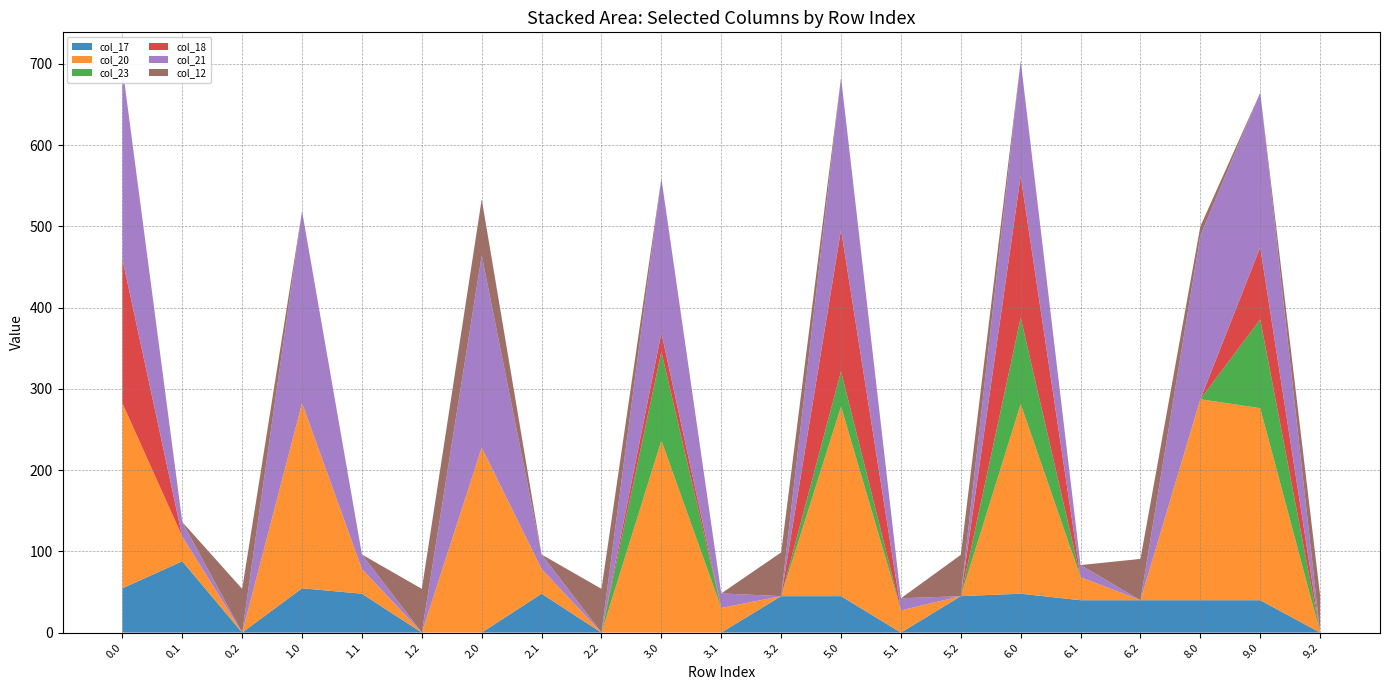

Reading left to right, what are all the values shown in this chart?

col_17: 0.0=54.6	0.1=87.8	0.2=0.0	1.0=54.6	1.1=47.9	1.2=0.0	2.0=0.0	2.1=47.9	2.2=0.0	3.0=0.0	3.1=0.0	3.2=44.9	5.0=44.9	5.1=0.0	5.2=44.9	6.0=47.9	6.1=39.9	6.2=39.9	8.0=39.9	9.0=39.9	9.2=0.0
col_20: 0.0=227.9	0.1=30.4	0.2=0.0	1.0=227.9	1.1=30.4	1.2=0.0	2.0=227.9	2.1=30.4	2.2=0.0	3.0=236.4	3.1=30.4	3.2=0.0	5.0=233.4	5.1=27.4	5.2=0.0	6.0=233.4	6.1=28.4	6.2=0.0	8.0=247.4	9.0=236.4	9.2=0.0
col_23: 0.0=0.0	0.1=0.0	0.2=0.0	1.0=0.0	1.1=0.0	1.2=0.0	2.0=0.0	2.1=0.0	2.2=0.0	3.0=109.3	3.1=0.0	3.2=0.0	5.0=43.4	5.1=0.0	5.2=0.0	6.0=106.3	6.1=0.0	6.2=0.0	8.0=0.0	9.0=109.3	9.2=0.0
col_18: 0.0=177.3	0.1=0.0	0.2=0.0	1.0=0.0	1.1=0.0	1.2=0.0	2.0=0.0	2.1=0.0	2.2=0.0	3.0=23.2	3.1=0.0	3.2=0.0	5.0=174.3	5.1=0.0	5.2=0.0	6.0=174.3	6.1=0.0	6.2=0.0	8.0=0.0	9.0=88.7	9.2=0.0
col_21: 0.0=236.4	0.1=17.9	0.2=0.0	1.0=236.4	1.1=17.9	1.2=0.0	2.0=236.4	2.1=17.9	2.2=0.0	3.0=190.3	3.1=17.9	3.2=0.0	5.0=187.3	5.1=14.9	5.2=0.0	6.0=141.8	6.1=14.9	6.2=0.0	8.0=201.3	9.0=190.3	9.2=0.0
col_12: 0.0=0.0	0.1=0.0	0.2=53.8	1.0=0.0	1.1=0.0	1.2=53.8	2.0=69.2	2.1=0.0	2.2=53.8	3.0=0.0	3.1=0.0	3.2=53.8	5.0=0.0	5.1=0.0	5.2=50.8	6.0=0.0	6.1=0.0	6.2=50.8	8.0=11.5	9.0=0.0	9.2=45.8